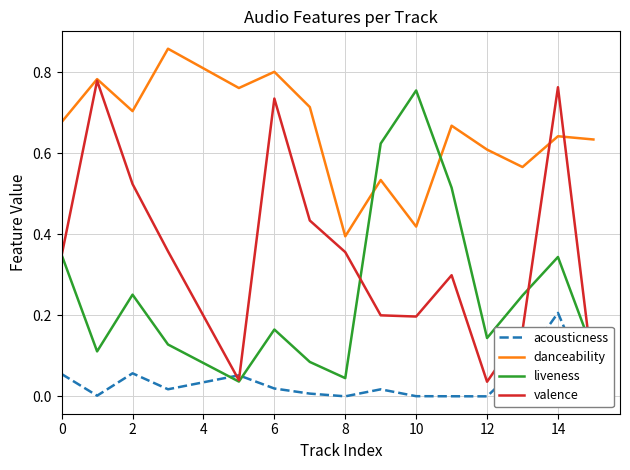

How many intersections are there between valence and acousticness?

2